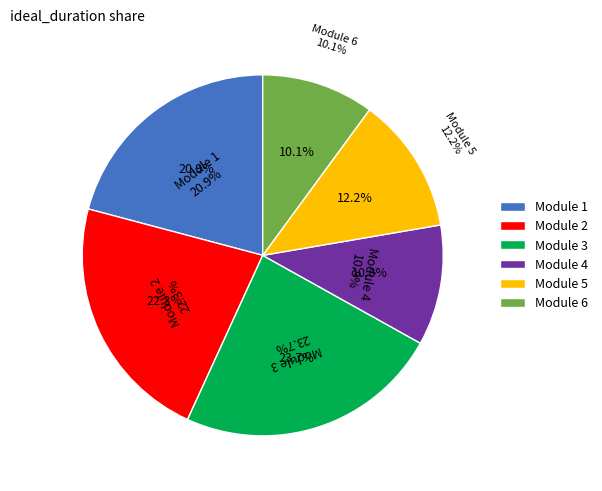

Is it true that Module 5 is 17% of the pie?

False